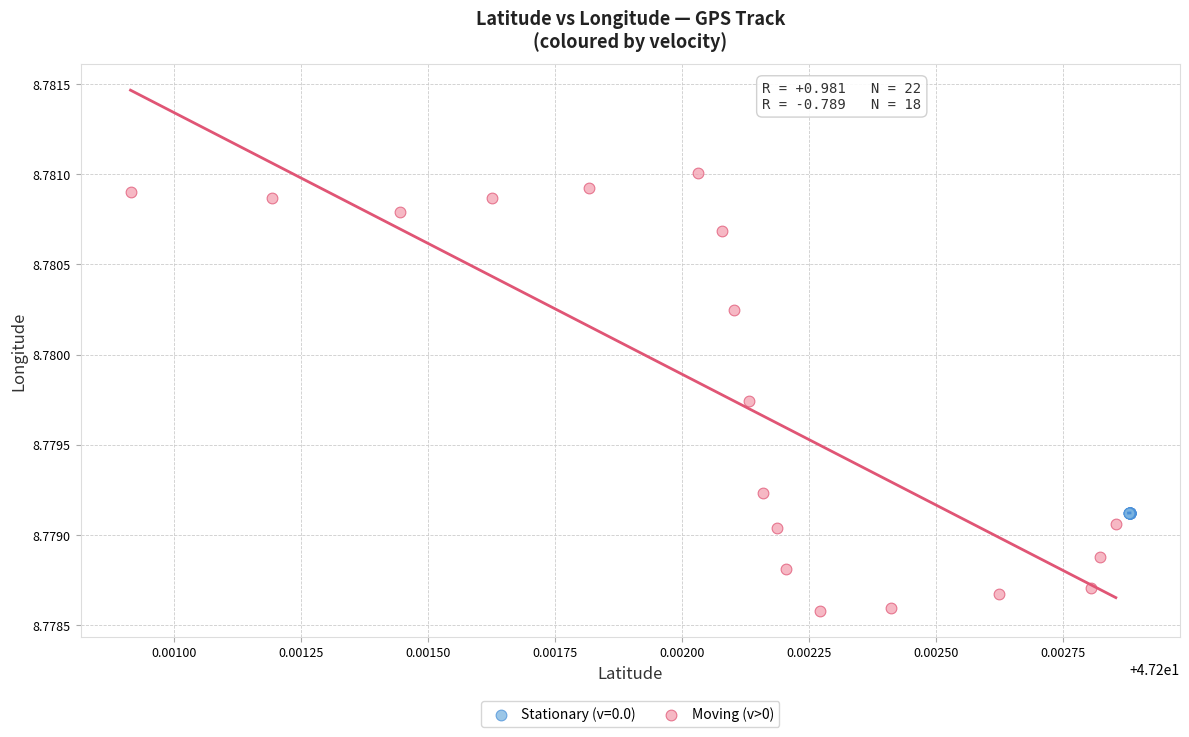

Which series has the largest Y range (max minus min)?

Moving (v>0)